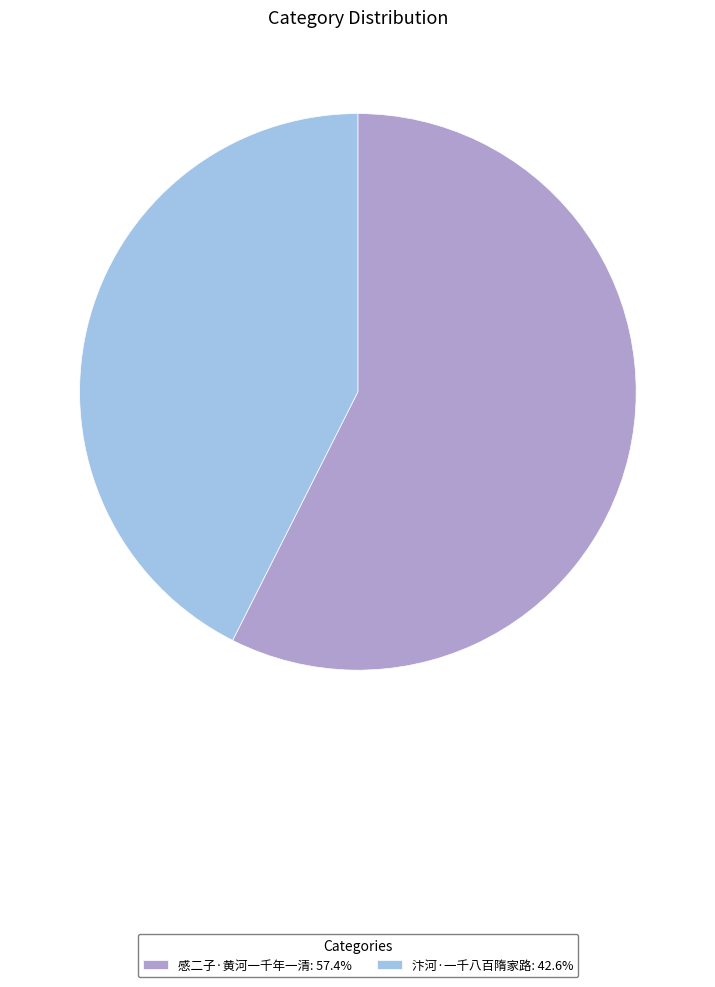

Do 汴河·一千八百隋家路: 42.6% and 感二子·黄河一千年一清: 57.4% together represent more than half of the pie?

Yes